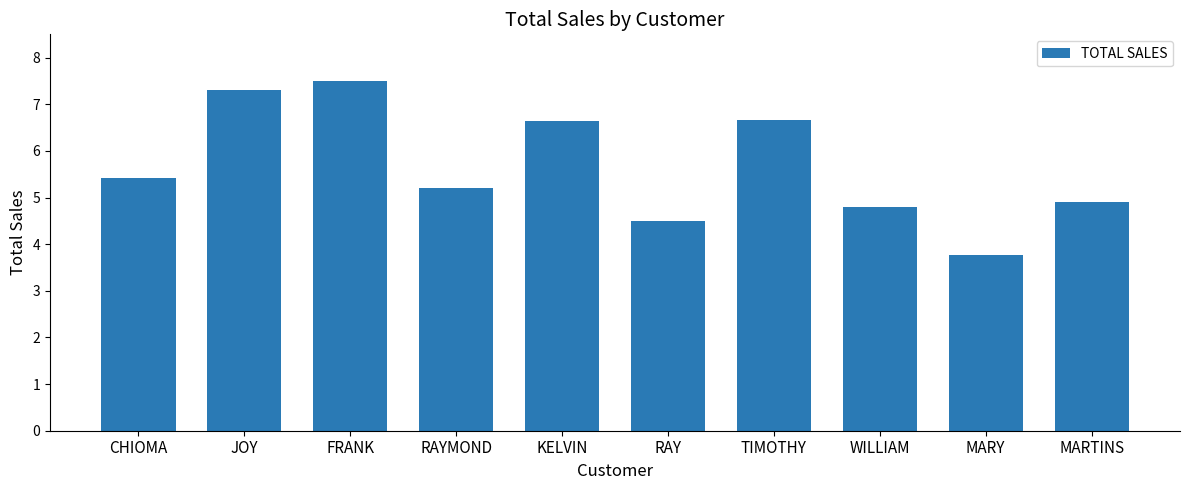

How many bars are there in total?

10